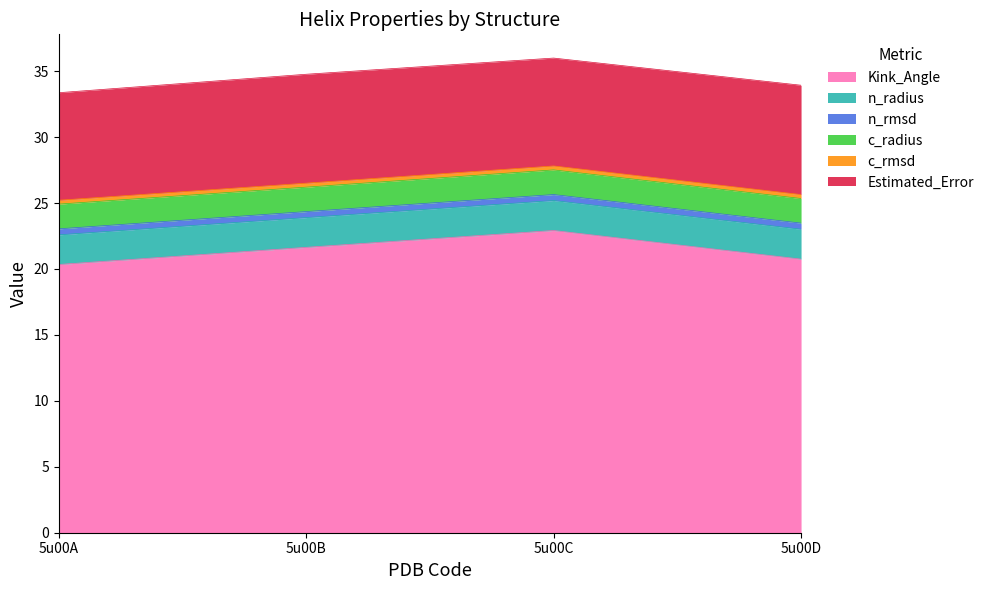

Reading right to left, what are all the values shown in this chart?

Kink_Angle: 5u00D=20.7	5u00C=22.9	5u00B=21.6	5u00A=20.3
n_radius: 5u00D=2.3	5u00C=2.3	5u00B=2.3	5u00A=2.2
n_rmsd: 5u00D=0.5	5u00C=0.5	5u00B=0.5	5u00A=0.5
c_radius: 5u00D=1.9	5u00C=1.9	5u00B=1.9	5u00A=1.9
c_rmsd: 5u00D=0.3	5u00C=0.3	5u00B=0.3	5u00A=0.3
Estimated_Error: 5u00D=8.3	5u00C=8.2	5u00B=8.3	5u00A=8.2